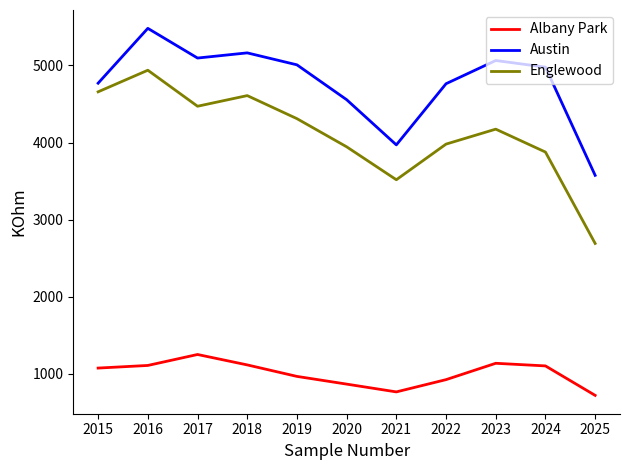

Where is Englewood nearest to the value 3815?

2024